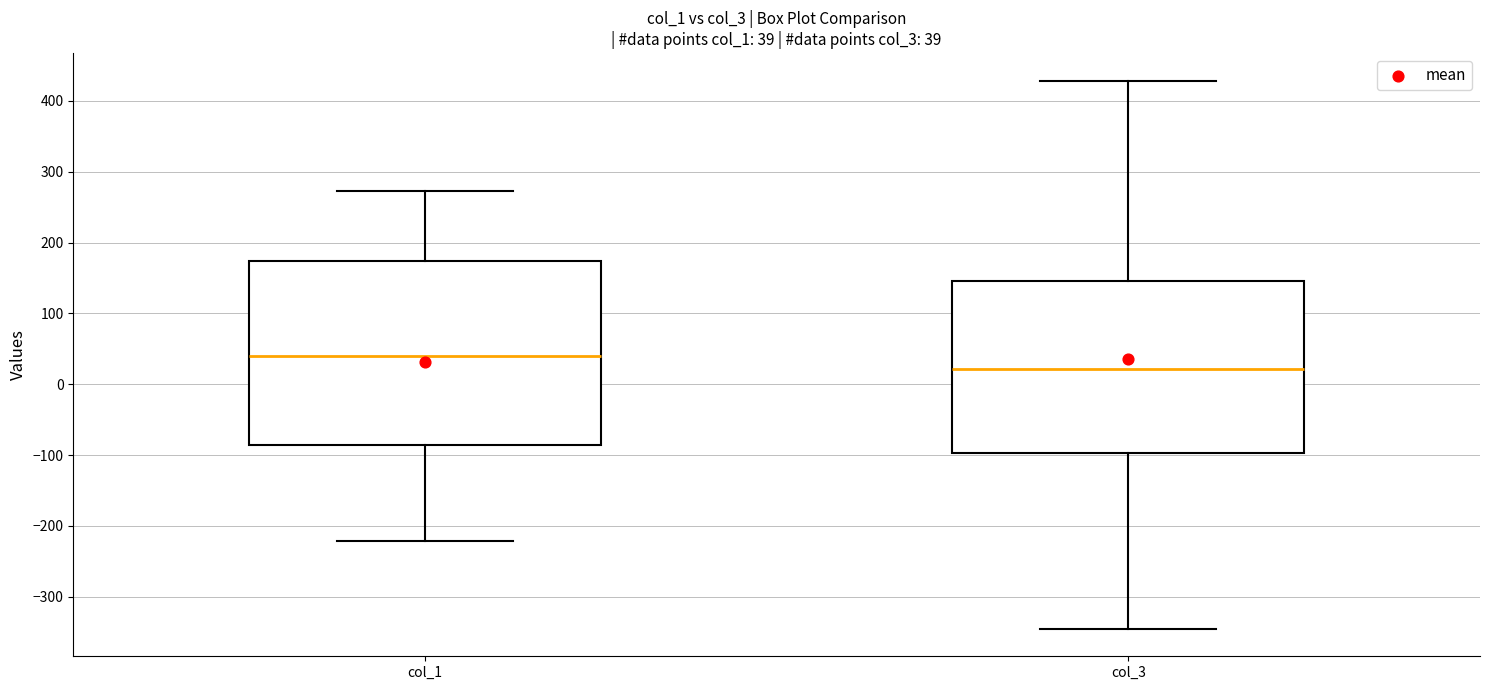

Which box is the tallest, from its lower edge to its upper edge?

col_1